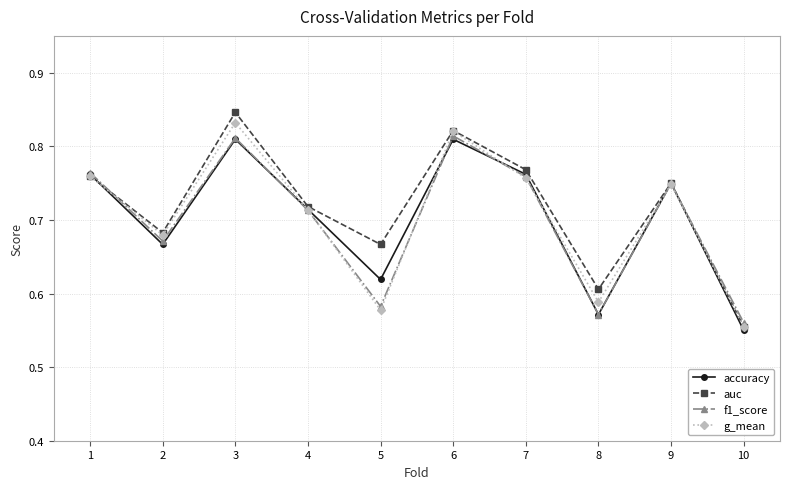

Which category has the highest value in the auc series?

3